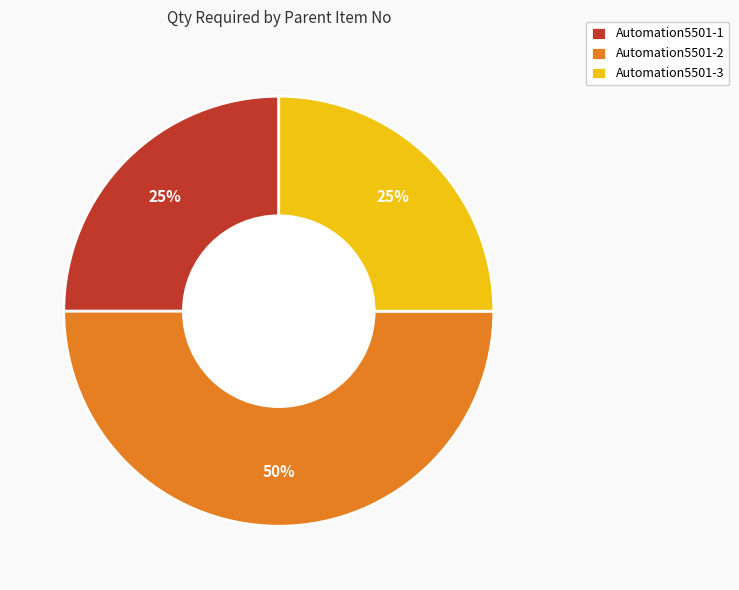

Which slice is the largest?

Automation5501-2